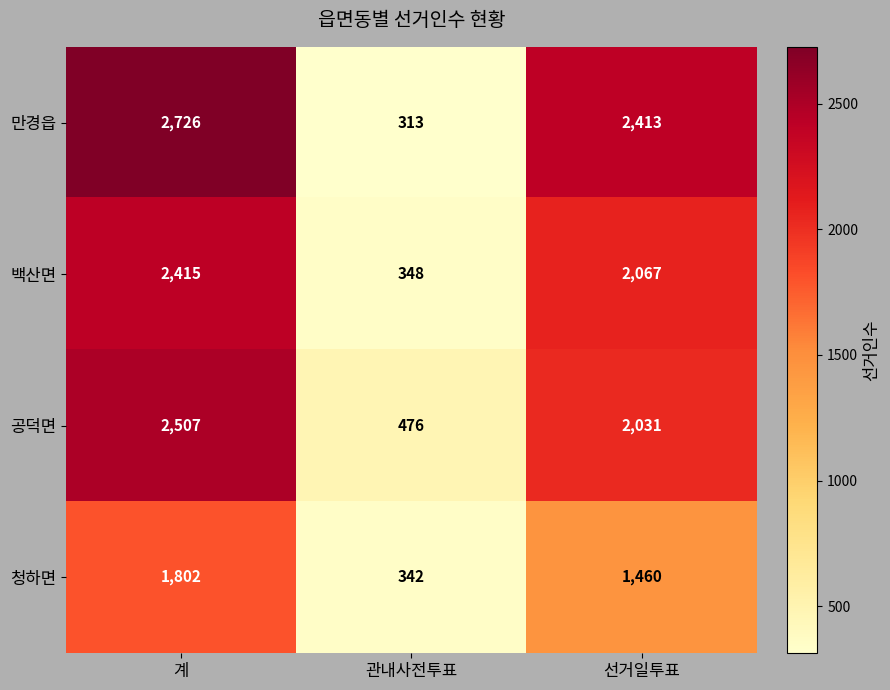

What is the difference between the highest and lowest values at 계?

924